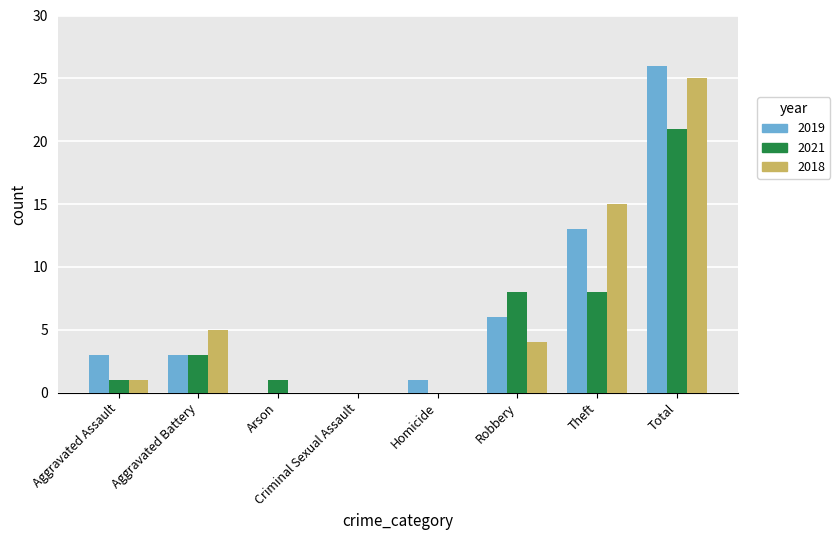

Are the bars grouped side by side (vs. stacked)?

Yes